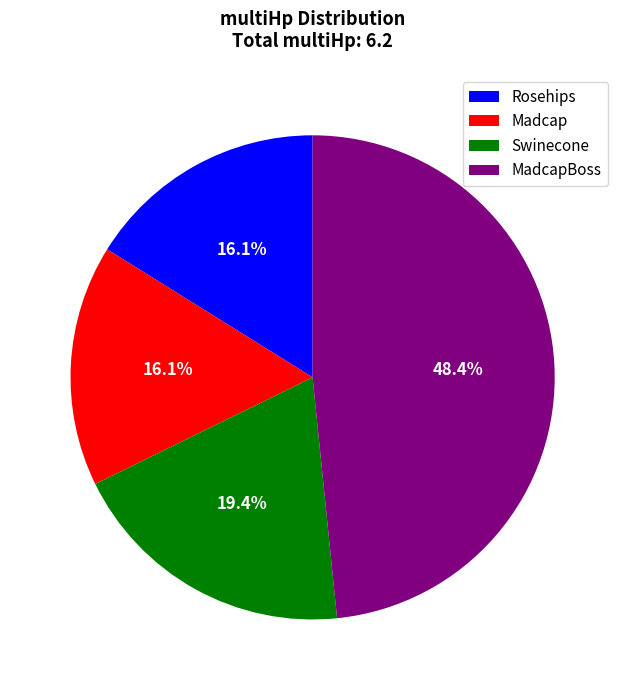

To the nearest percent, what percentage of the pie is Madcap?

16%